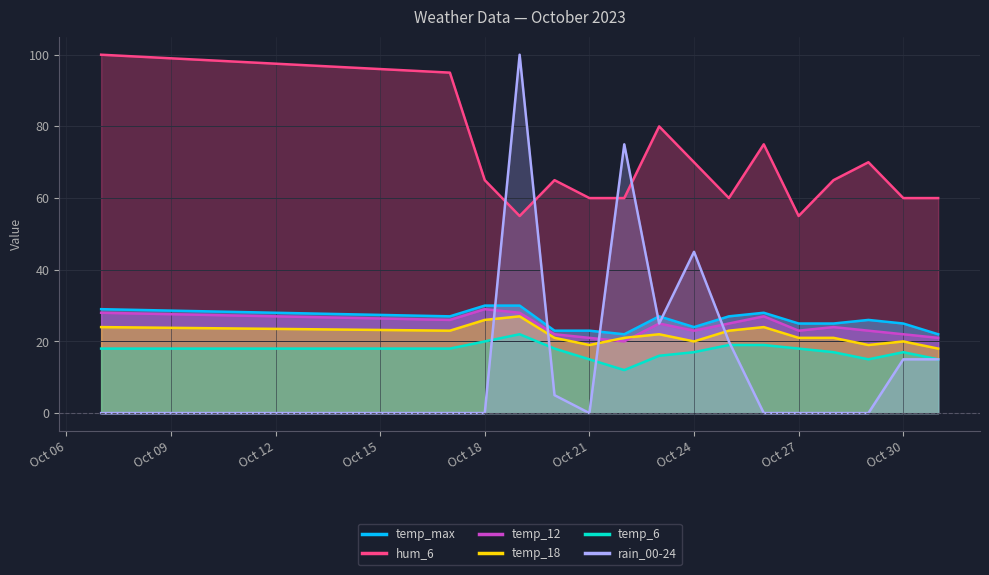

Which series changed the most between 2023-10-19 and 2023-10-20?

rain_00-24